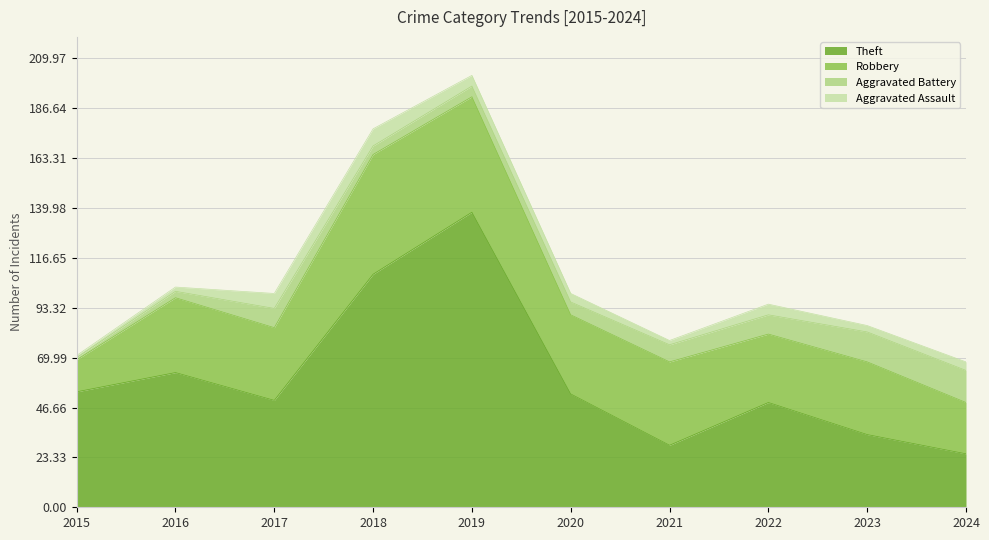

Count the number of categories in the chart.

10